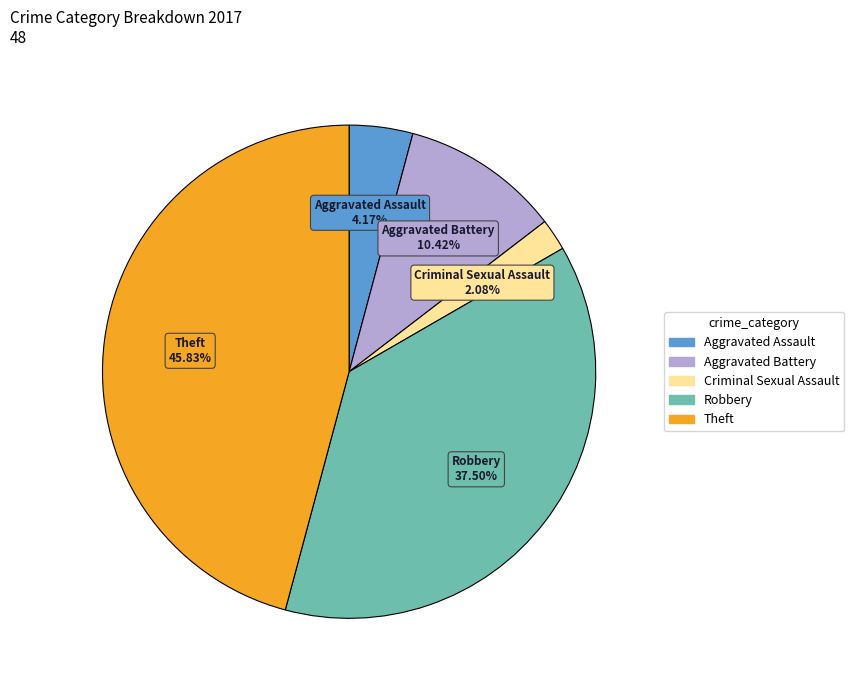

Is there a majority slice in this chart?

No